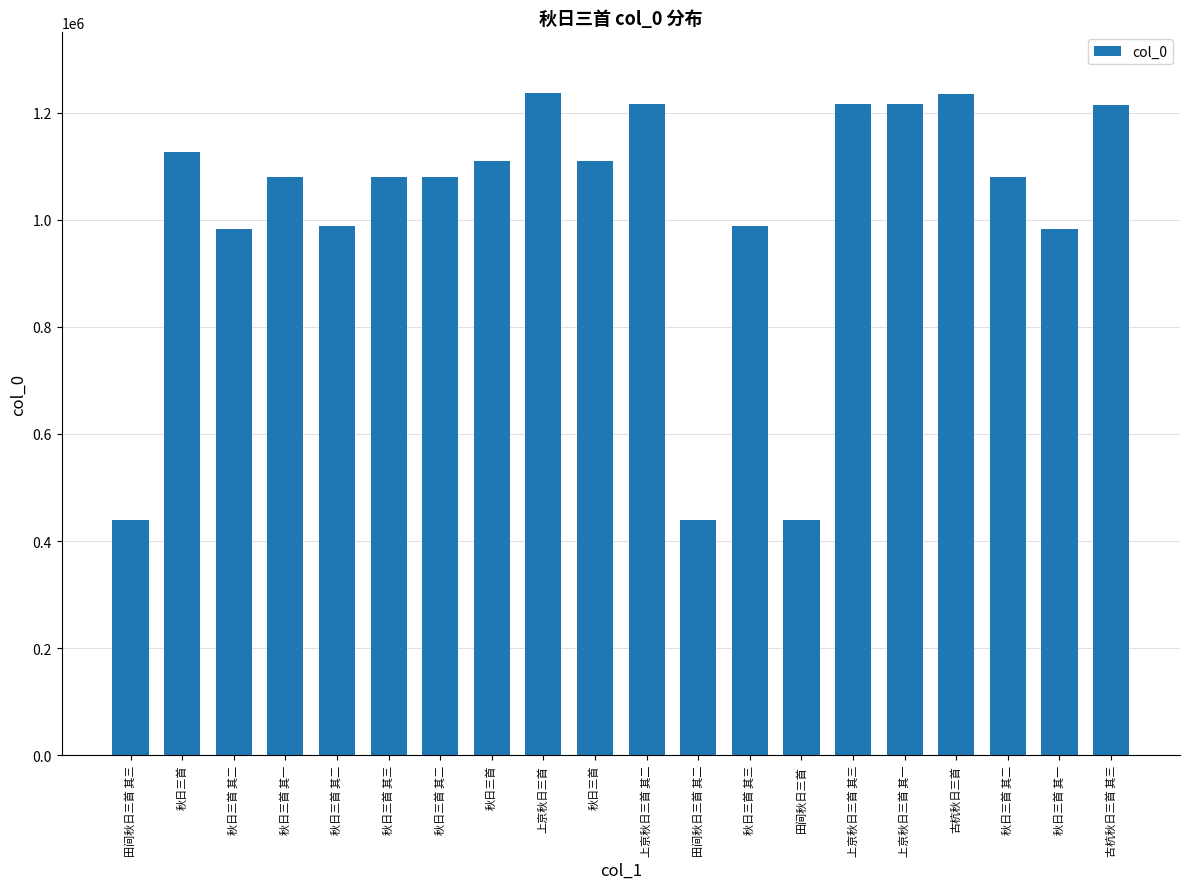

True or false: the data shows 564490 at 秋日三首 其一.

False